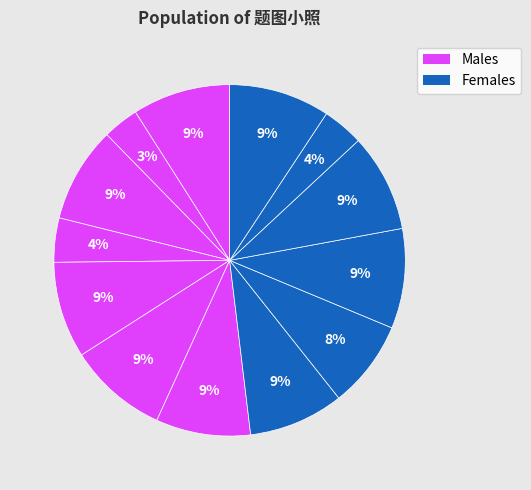

How many segments does this pie chart have?

13